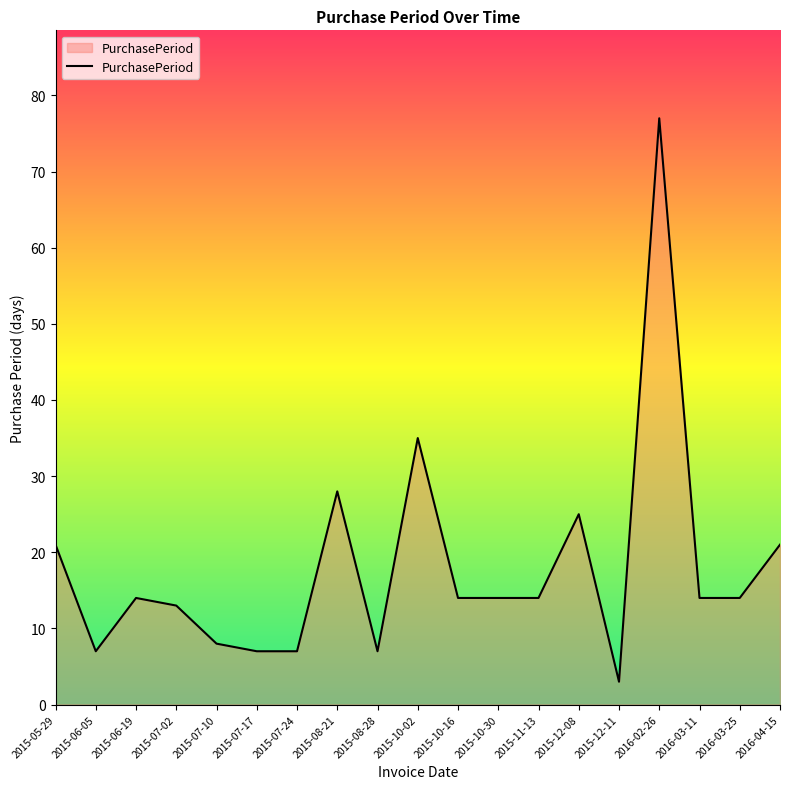

What is the sum of the values at 2015-08-28 and 2015-05-29?

28